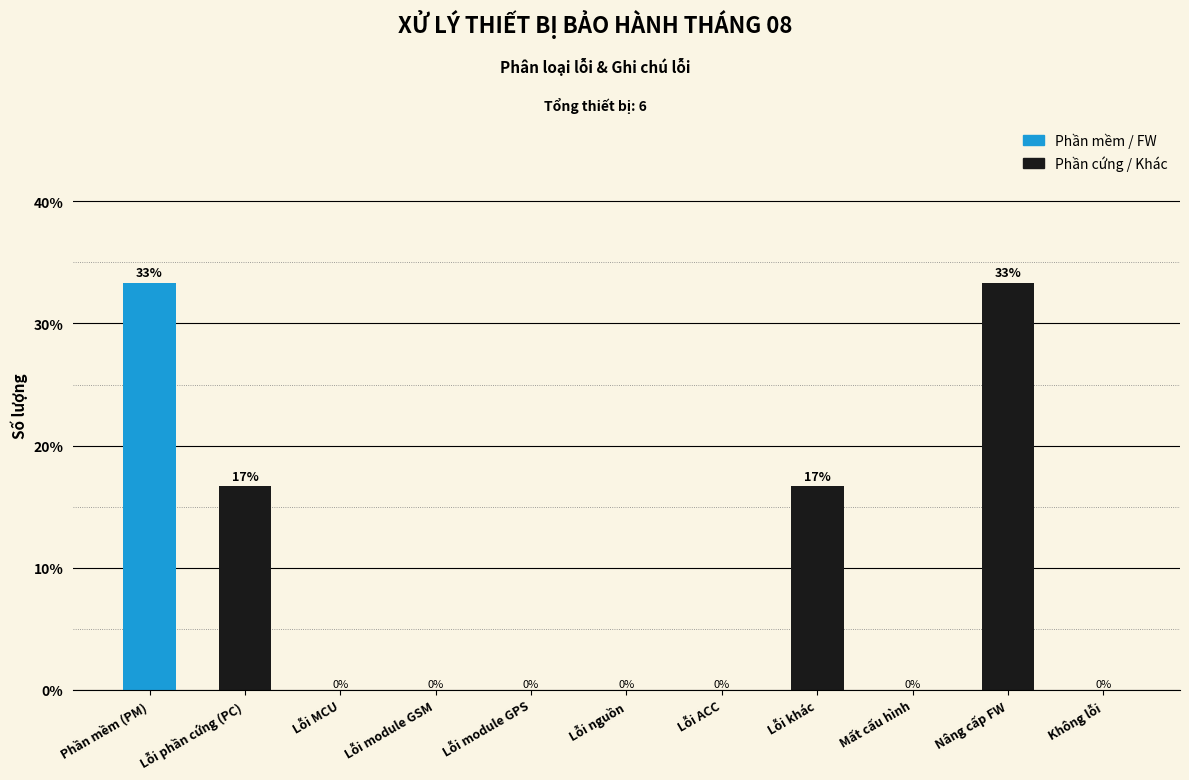

What is the average value?

9.1